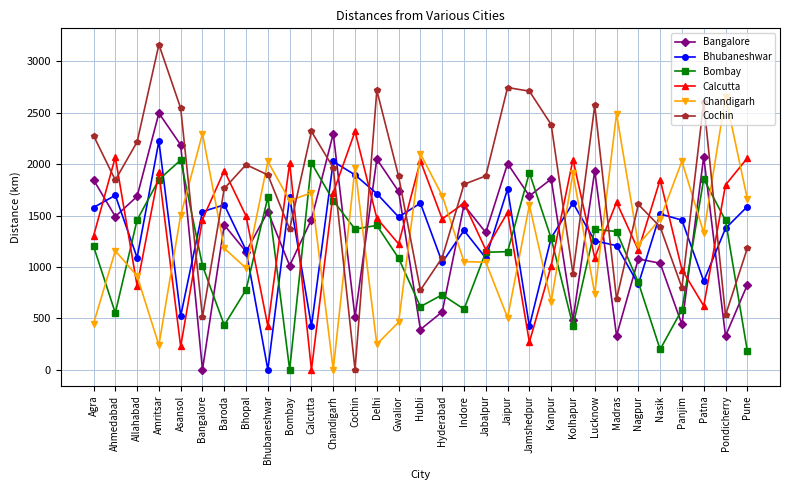

In Chandigarh, how many points are higher than both neighbors (excluding endpoints)?

11